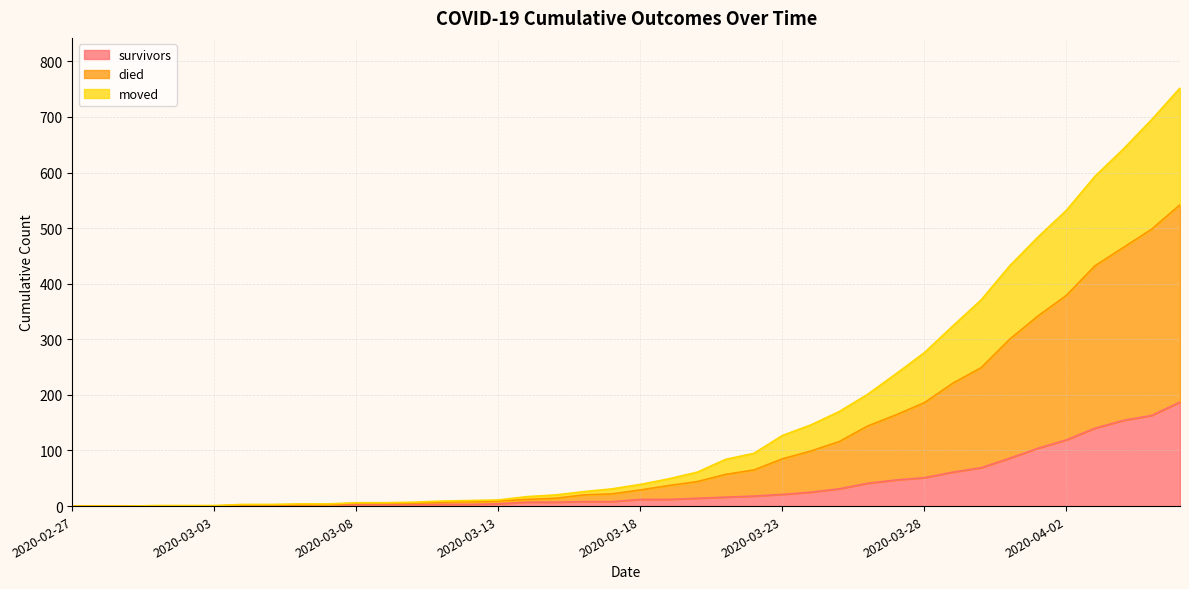

True or false: died has more than 1 points higher than both neighbors.

False